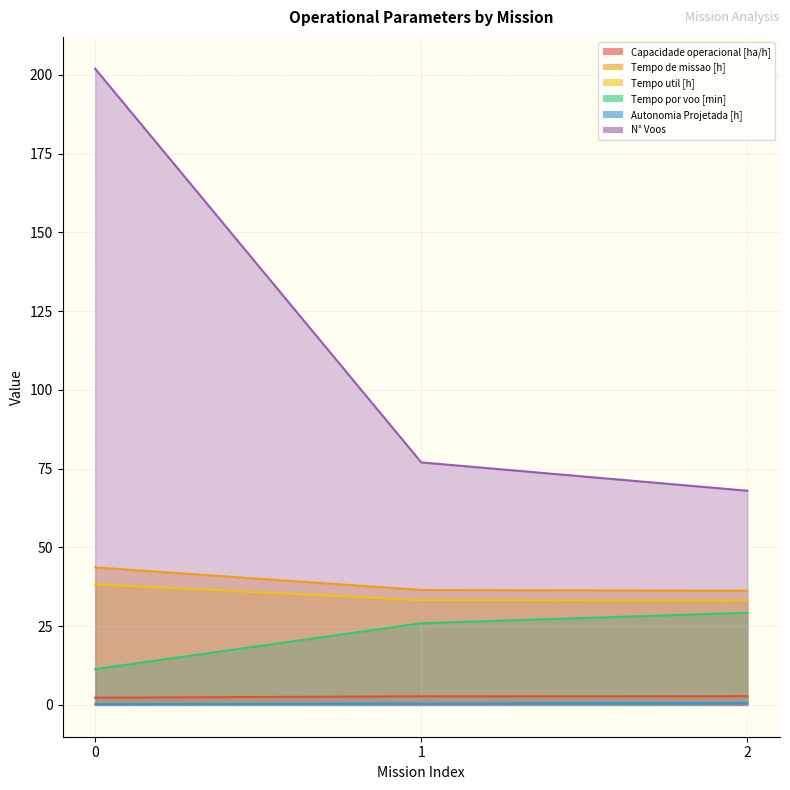

True or false: N° Voos has a value of 45.5 at 2.

False